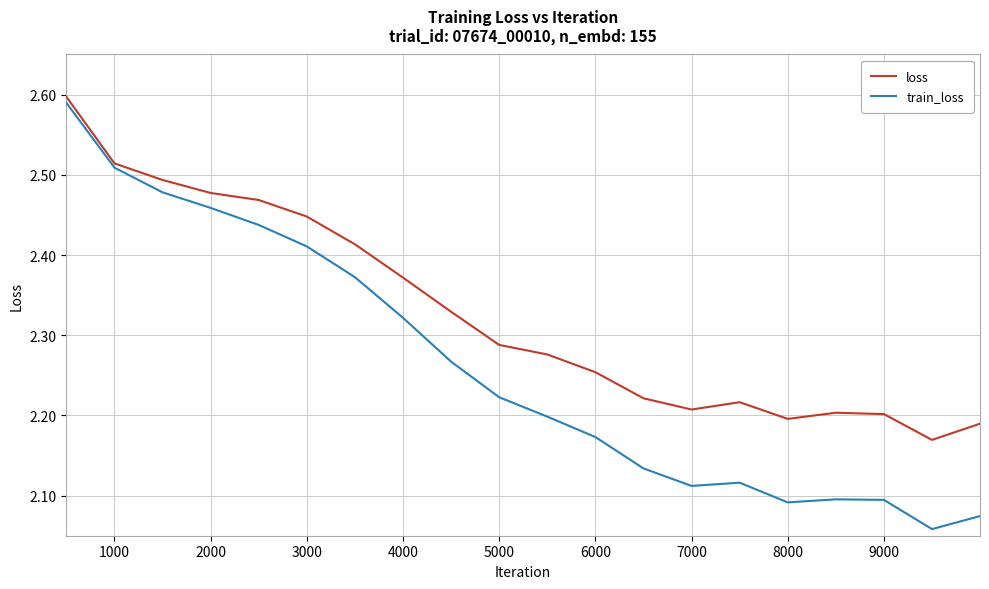

True or false: loss and train_loss intersect in this chart.

False